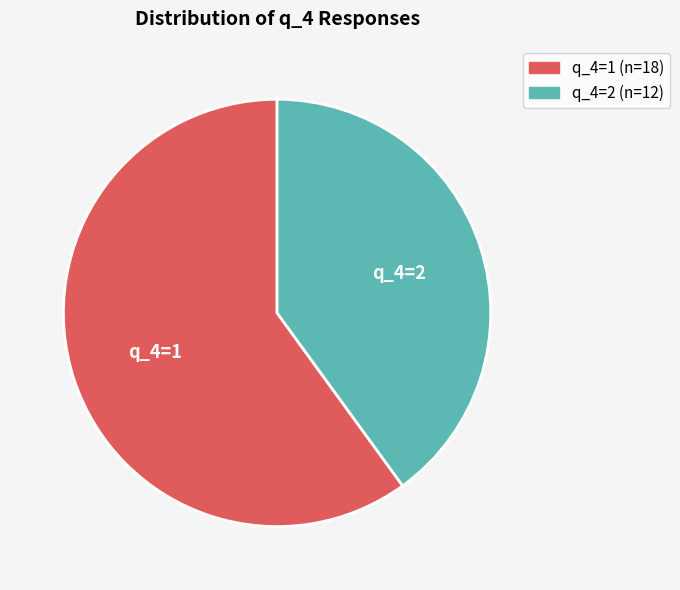

Is there a majority slice in this chart?

Yes